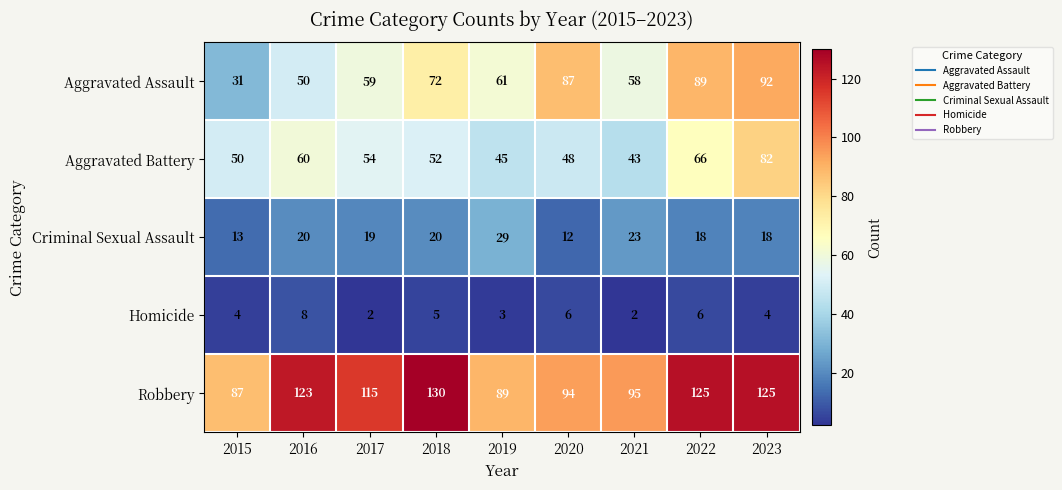

The Aggravated Battery series shows 60 at 2016. True or false?

True